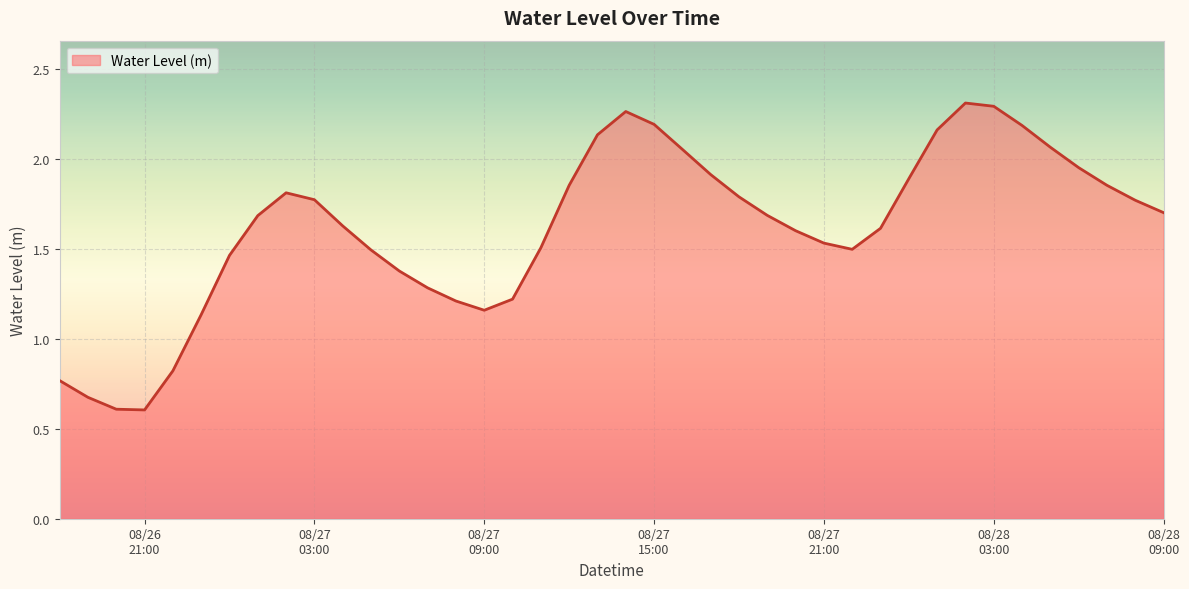

What is the smallest value displayed?

0.6